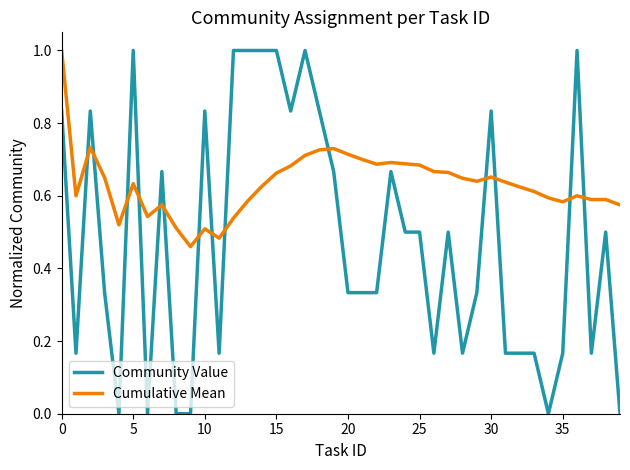

Which series has the largest total across all categories?

Cumulative Mean